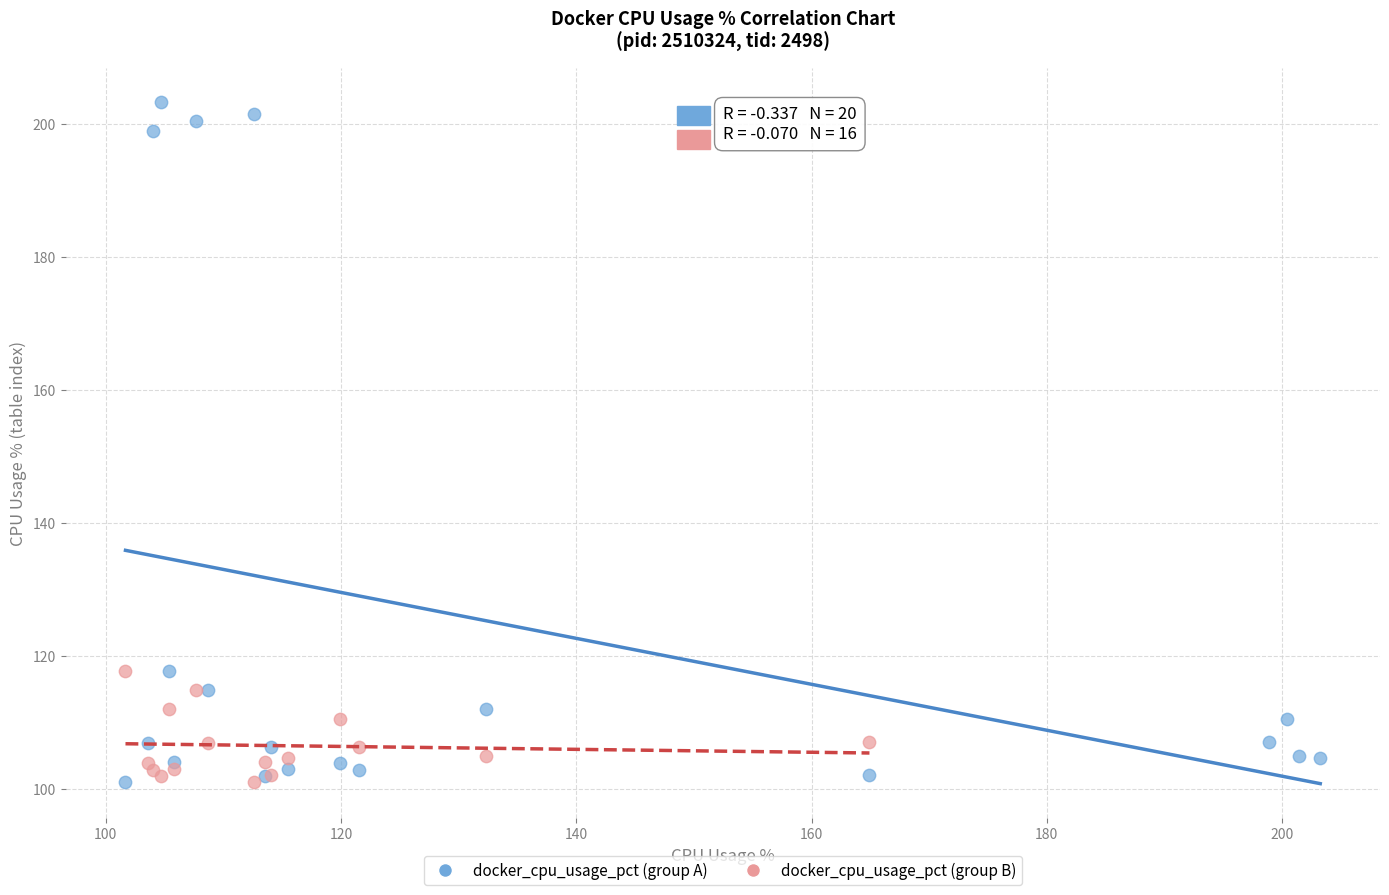

Which series has the widest spread of Y values?

docker_cpu_usage_pct (group A)